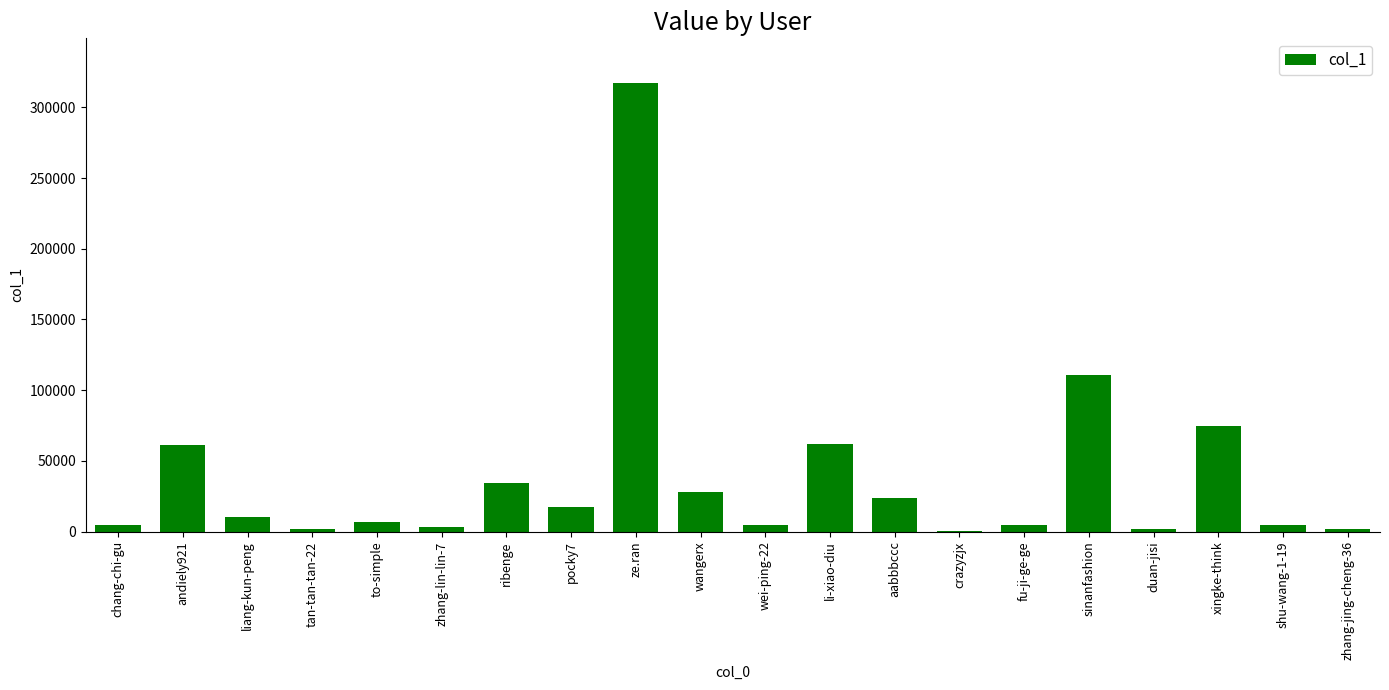

What is the sum of all values?

773841